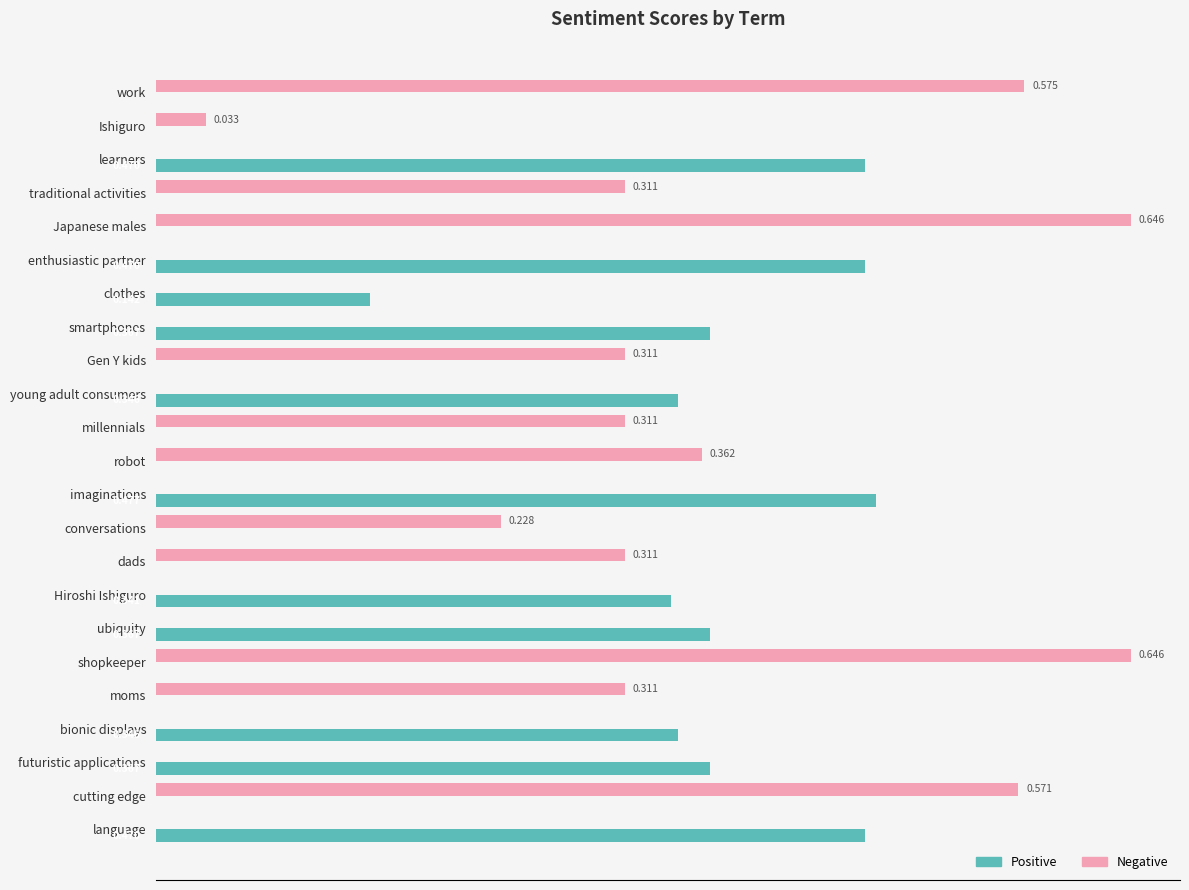

Which series has the largest total across all categories?

Negative